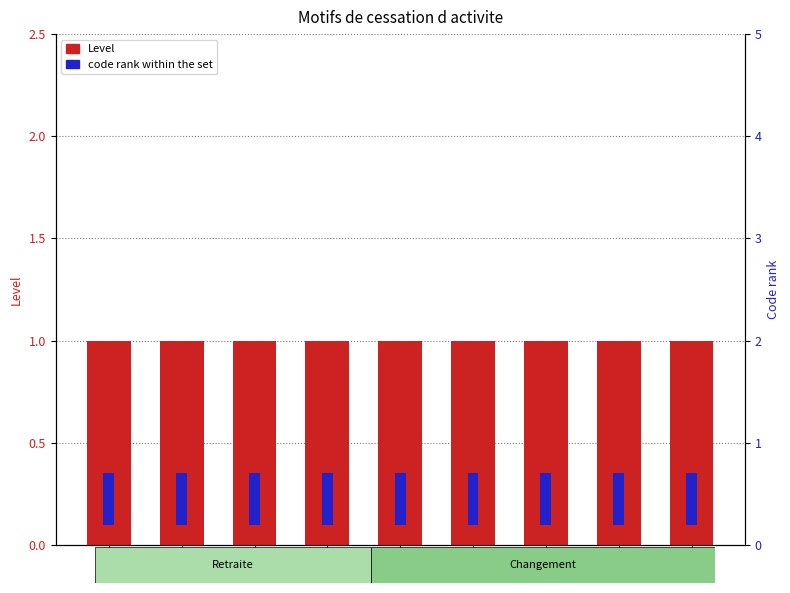

What is the greatest value displayed?

1.0